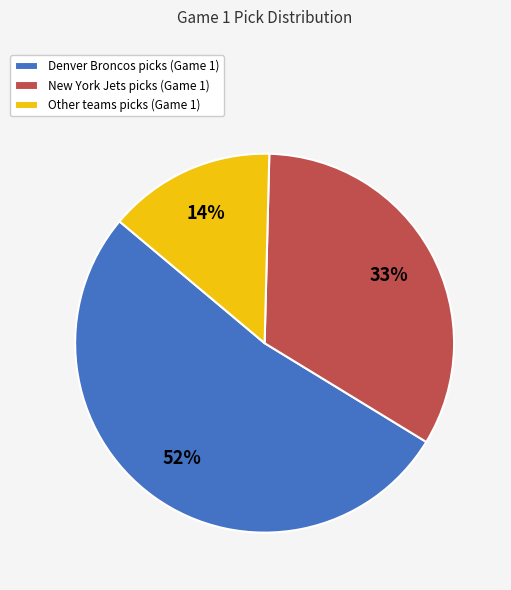

To the nearest percent, what is the average slice percentage?

33%